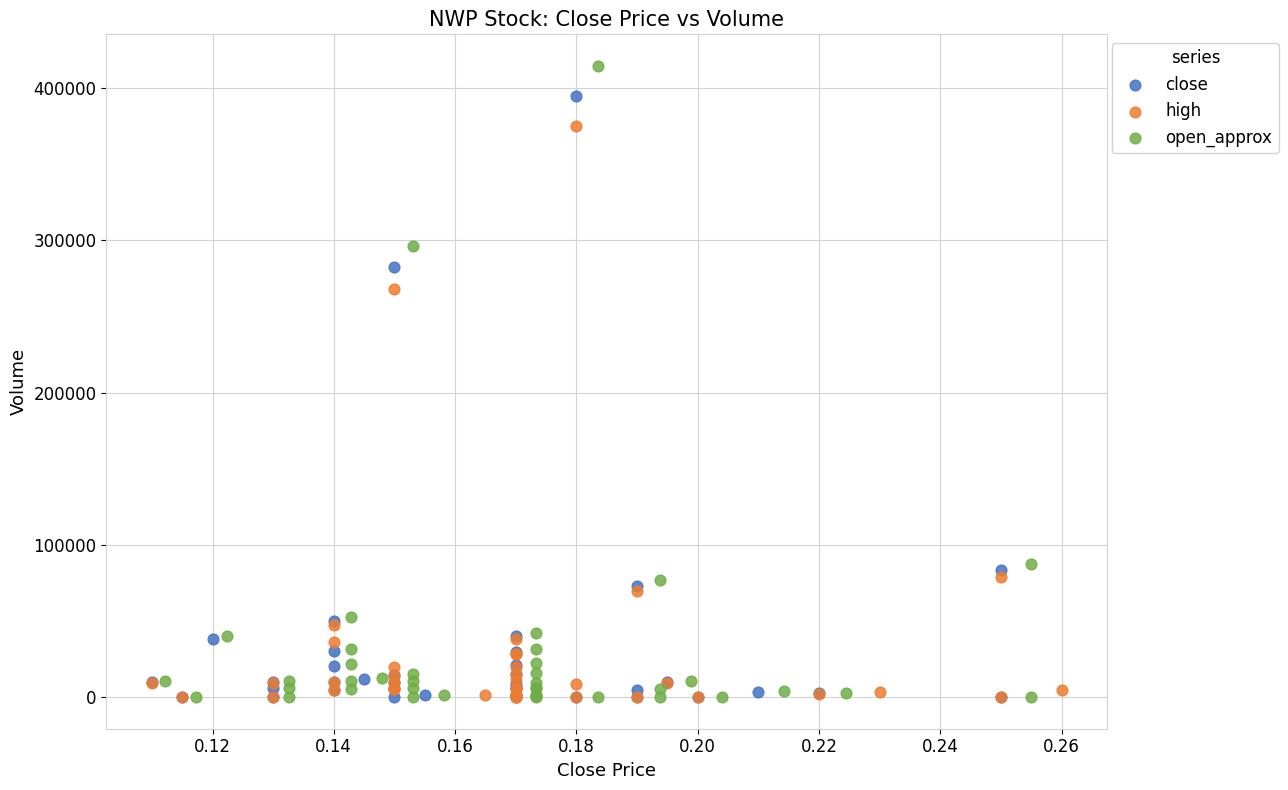

Which series contains the highest Y value?

open_approx